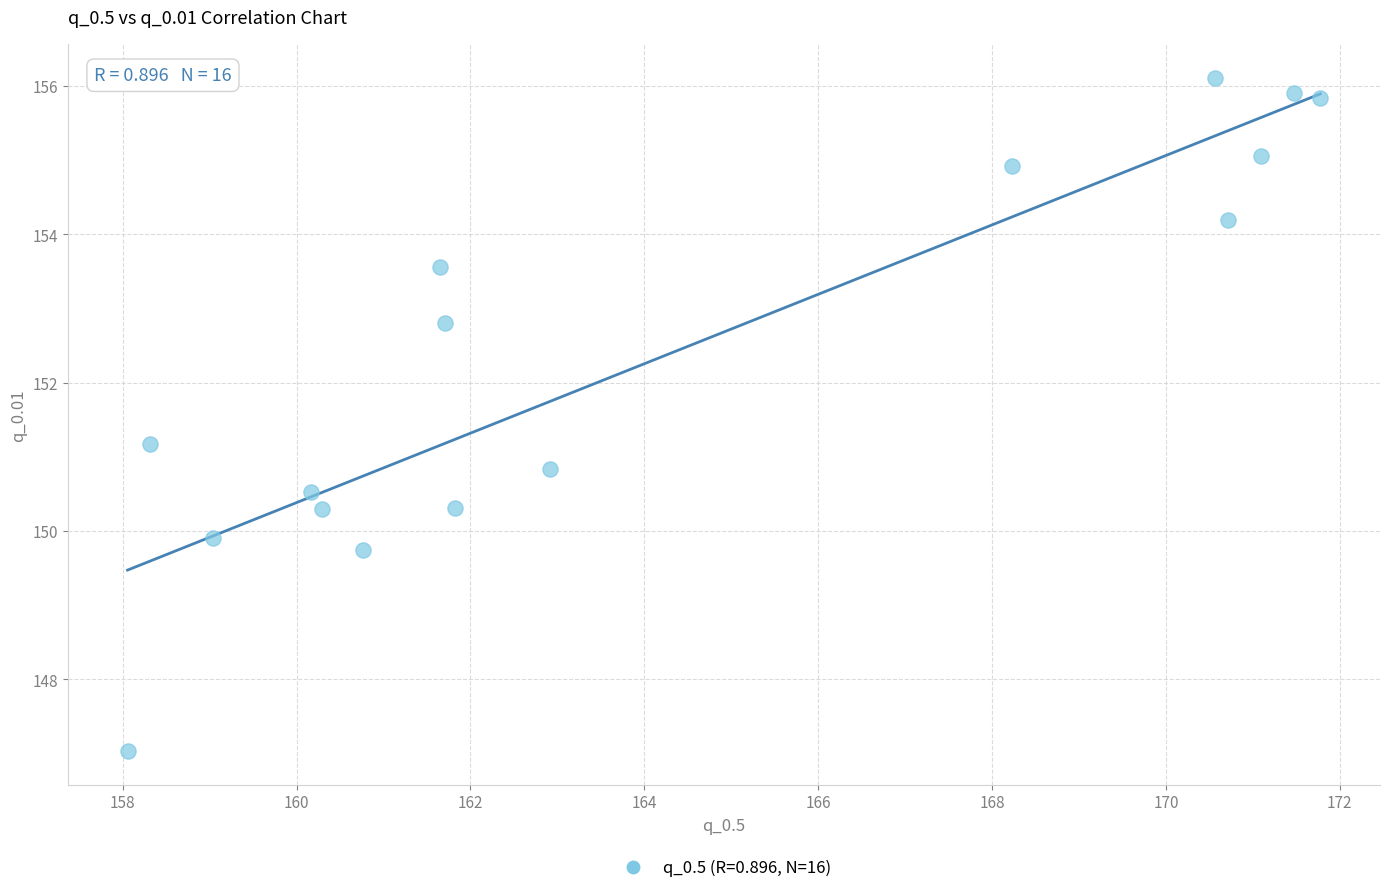

What is the range of Y values (max minus min)?

9.1